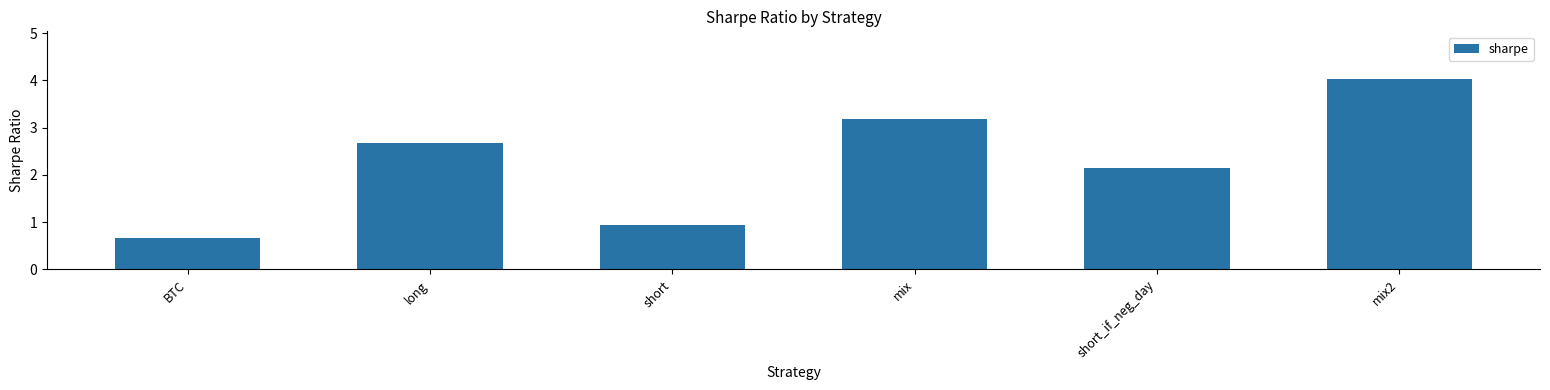

What is the average value?

2.3